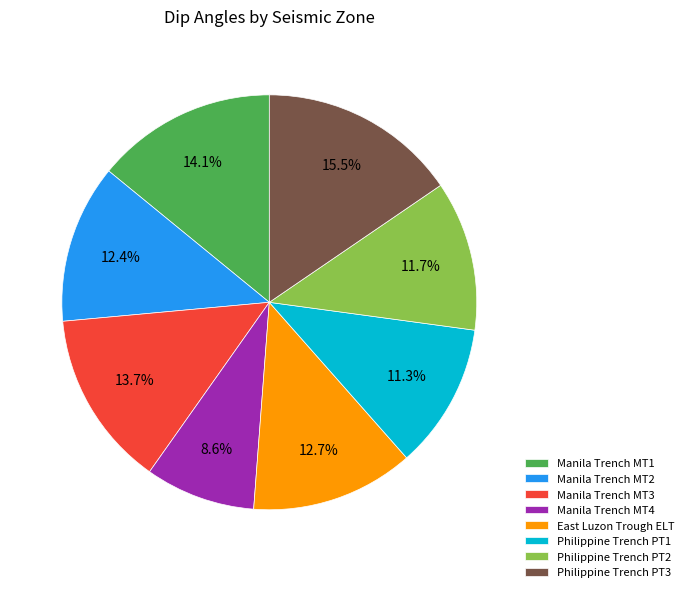

To the nearest percent, what is the average slice percentage?

12%